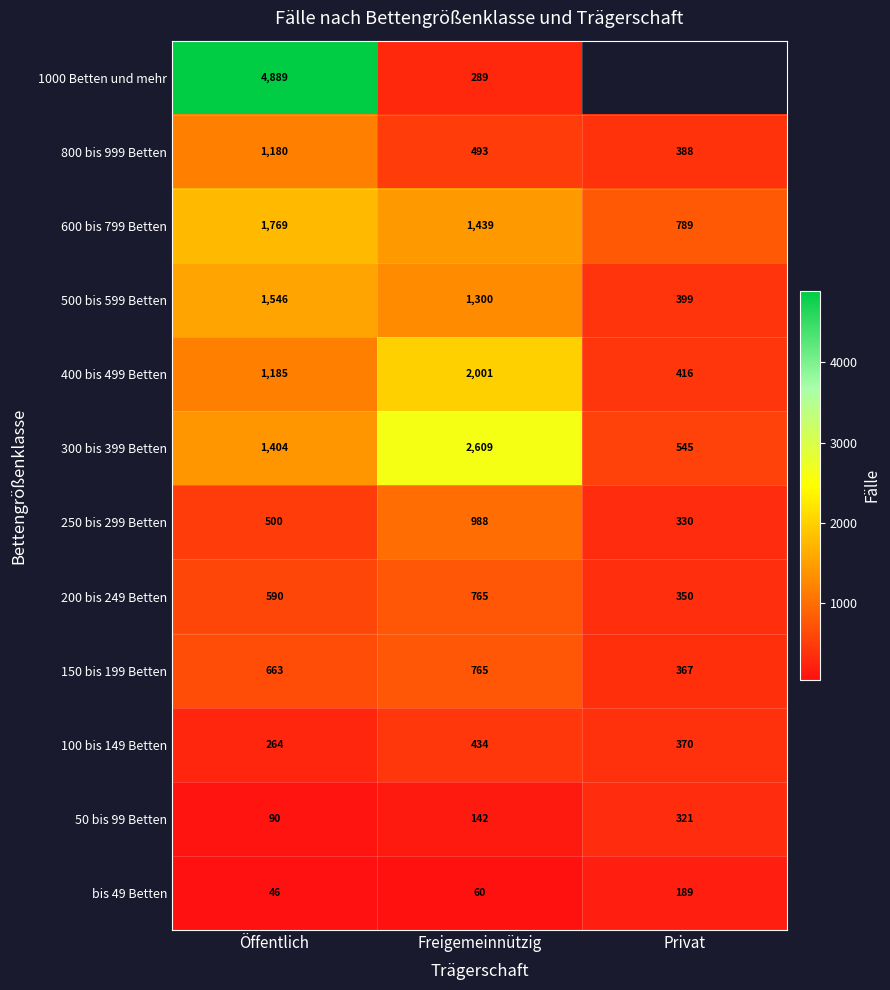

At which category is the sum across all series the highest?

Öffentlich